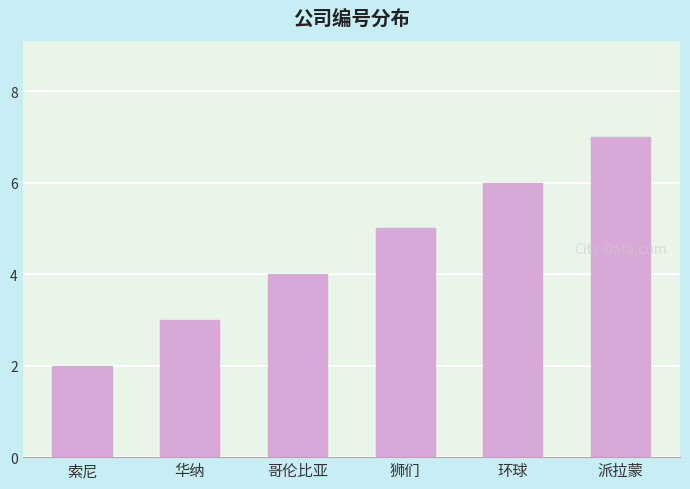

At which category does the chart reach its minimum across all series?

索尼